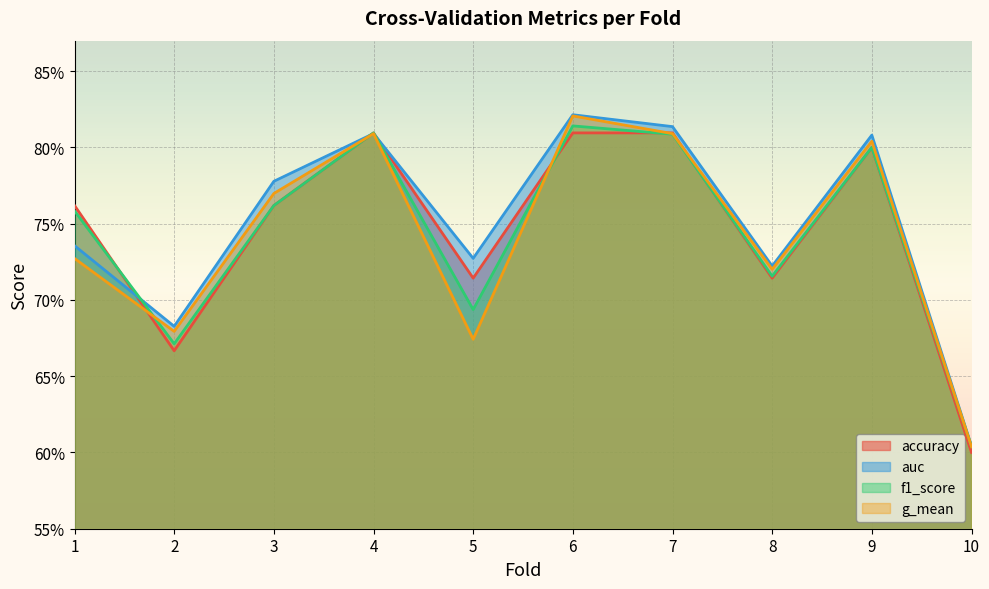

How many times do f1_score and accuracy cross each other?

4